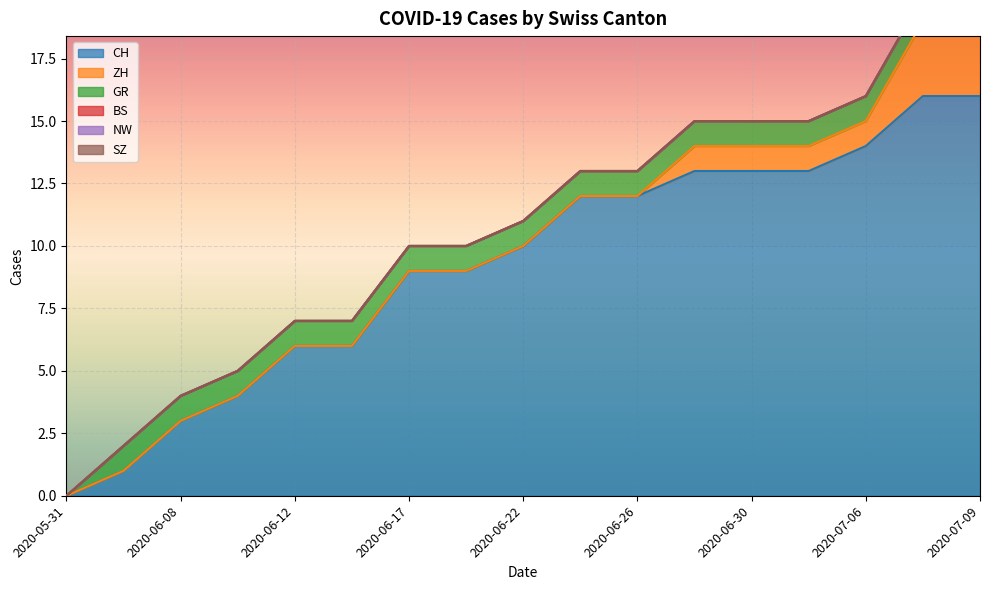

Where is SZ nearest to the value 0?

2020-05-31